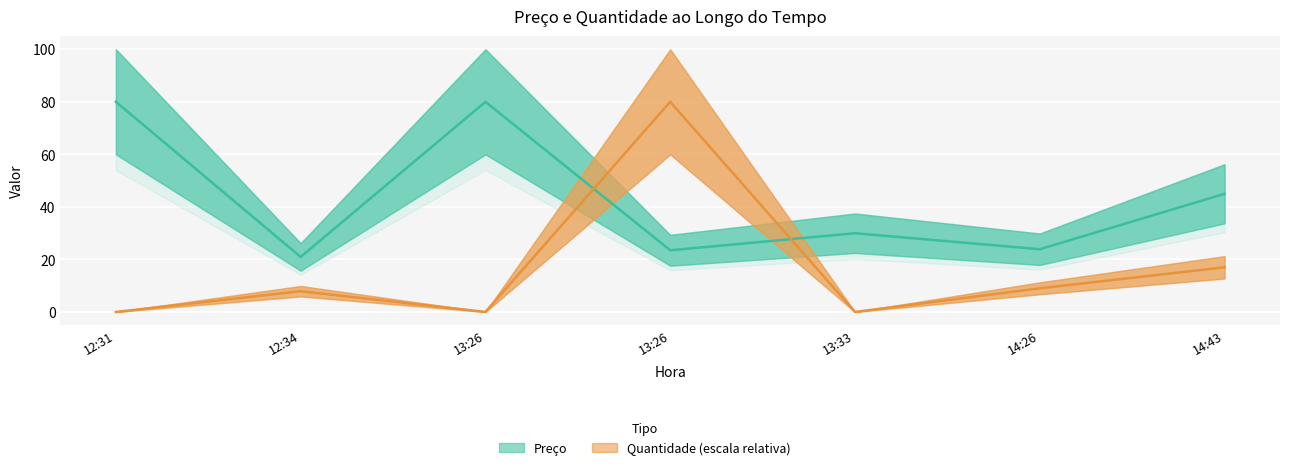

What is the total value across all series at 13:26?

80.0